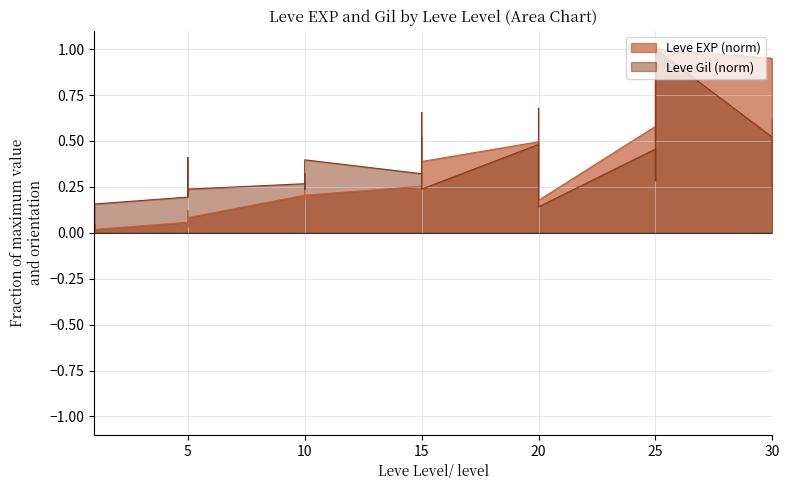

Reading left to right, list all the values displayed in this chart.

Leve EXP: 0.0	0.0	0.0	0.0	0.0	0.1	0.0	0.1	0.0	0.1	0.2	0.2	0.3	0.2	0.2	0.3	0.5	0.3	0.5	0.4	0.5	0.3	0.4	0.5	0.2	0.6	0.5	0.6	0.8	1.0	0.9	0.9	0.5	0.9
Leve Gil: 0.2	0.2	0.2	0.2	0.2	0.2	0.2	0.4	0.2	0.2	0.3	0.2	0.3	0.2	0.4	0.3	0.7	0.2	0.3	0.2	0.5	0.1	0.7	0.4	0.1	0.5	0.3	0.3	0.5	1.0	0.5	0.4	0.2	0.6